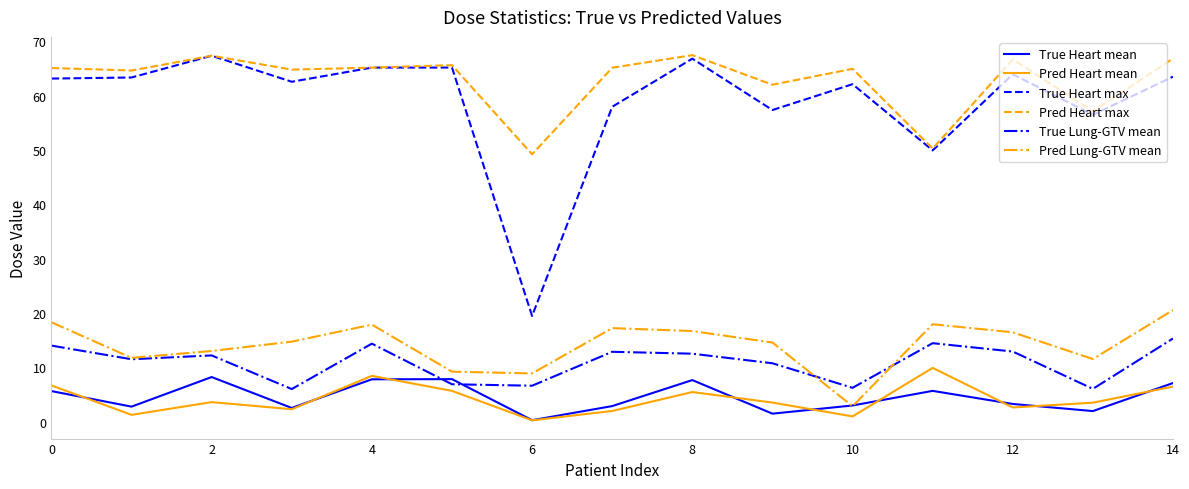

How many values in the True Lung-GTV mean series are below 12?

7